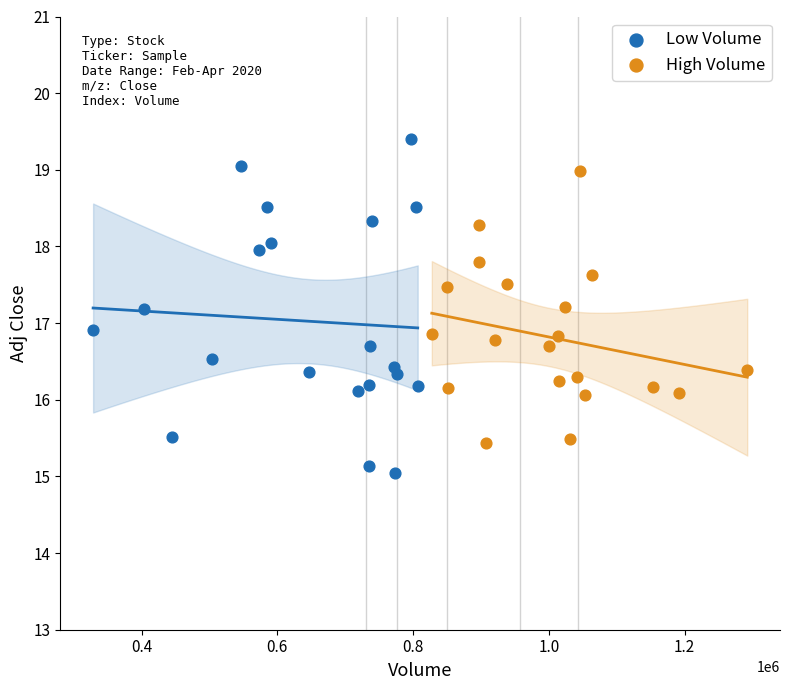

Which series has the widest spread of Y values?

Low Volume